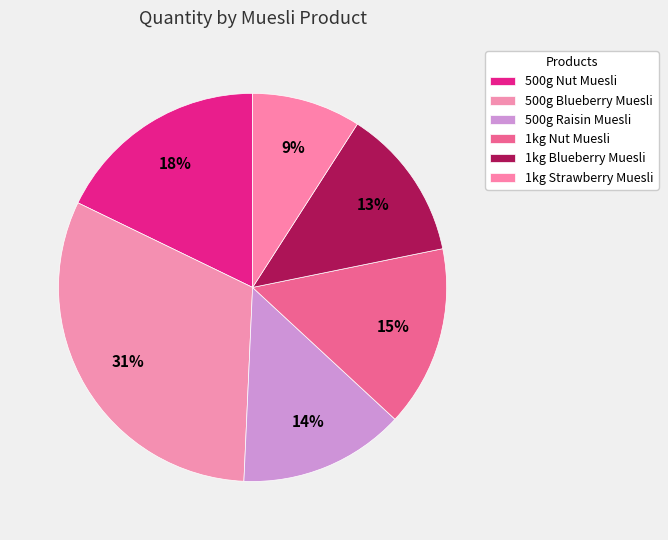

Is it true that 1kg Nut Muesli is 15% of the pie?

True